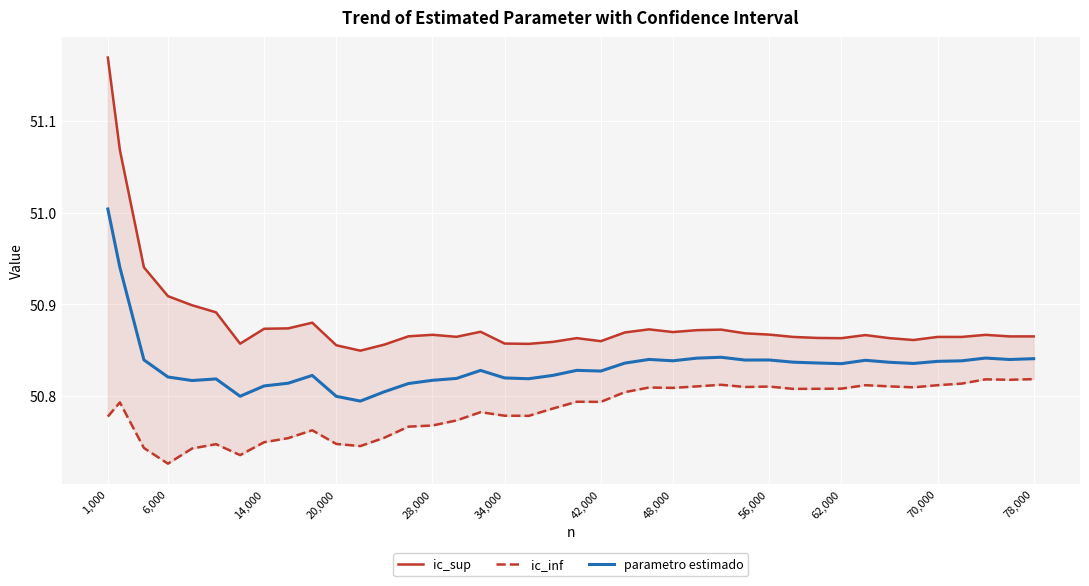

True or false: parametro estimado has a value of 73.5 at 6,000.

False